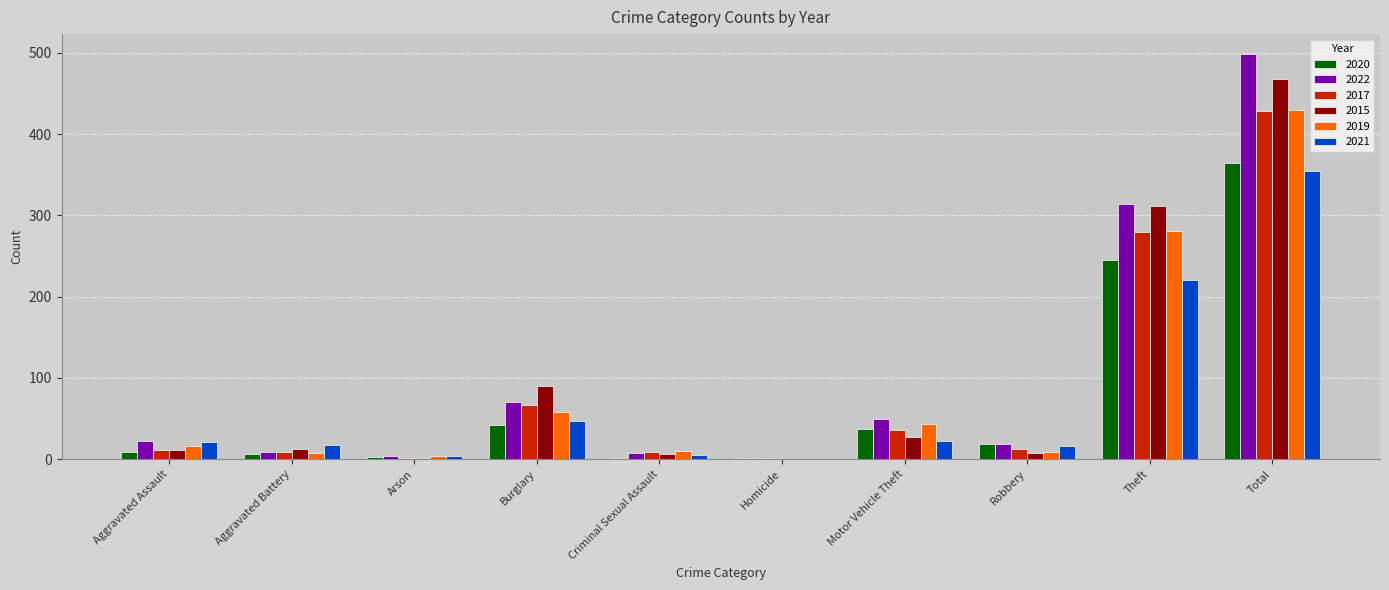

What is the total value across all series at Arson?

17